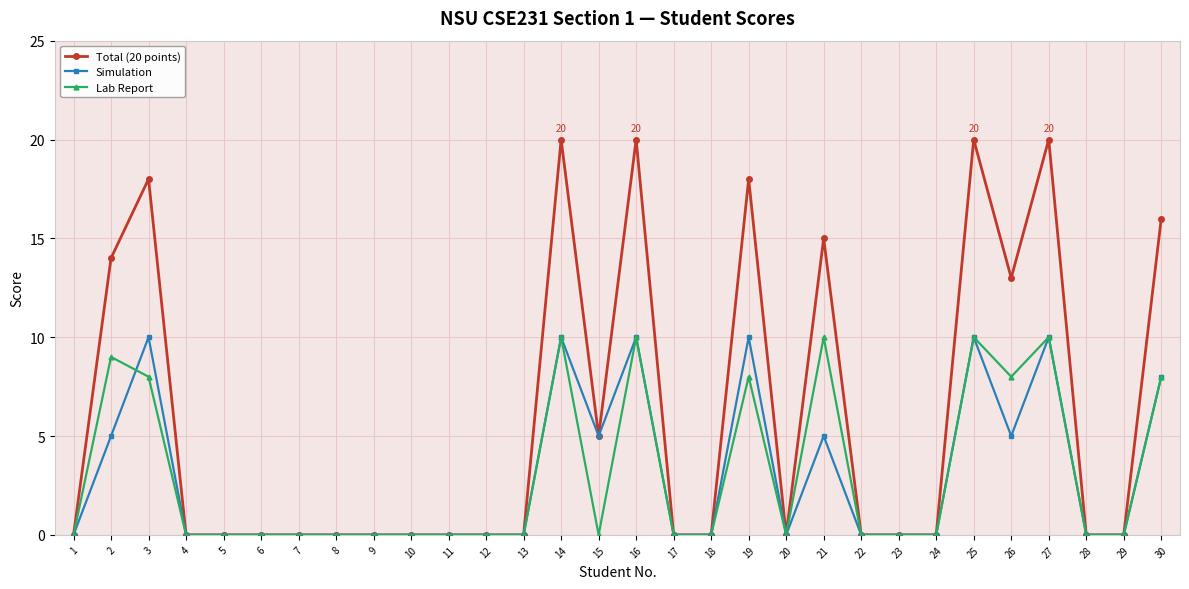

Is it true that Lab Report equals 0 at 23?

True